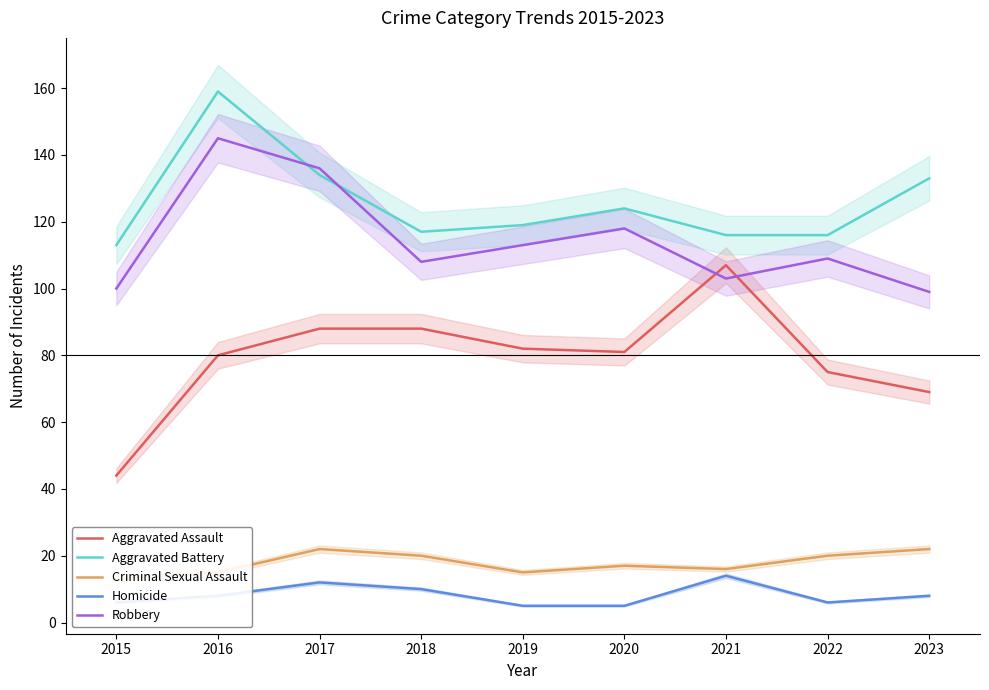

How many values in the Robbery series exceed 109?

4